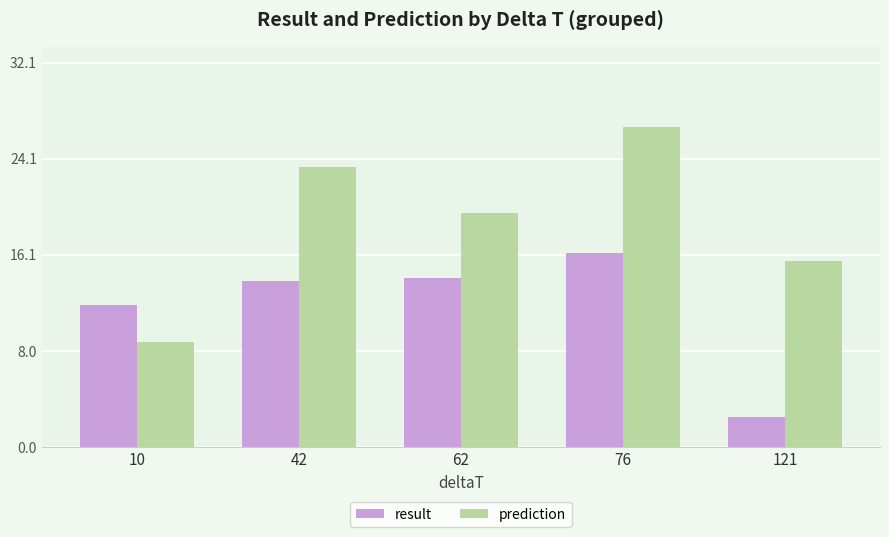

Rank the series at 42 from highest to lowest value.

prediction, result